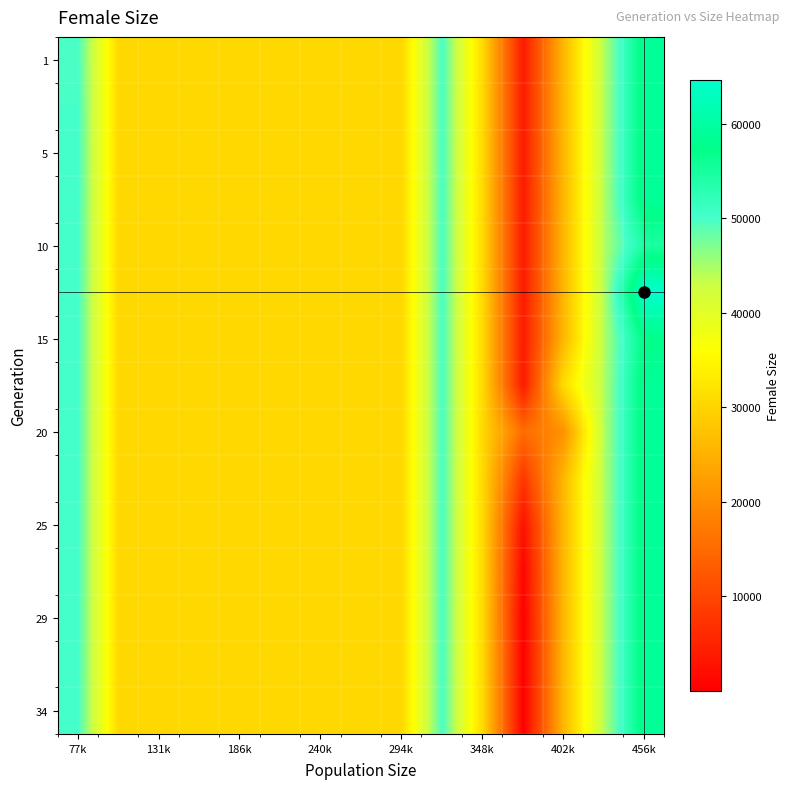

What is the smallest value displayed?

1.0